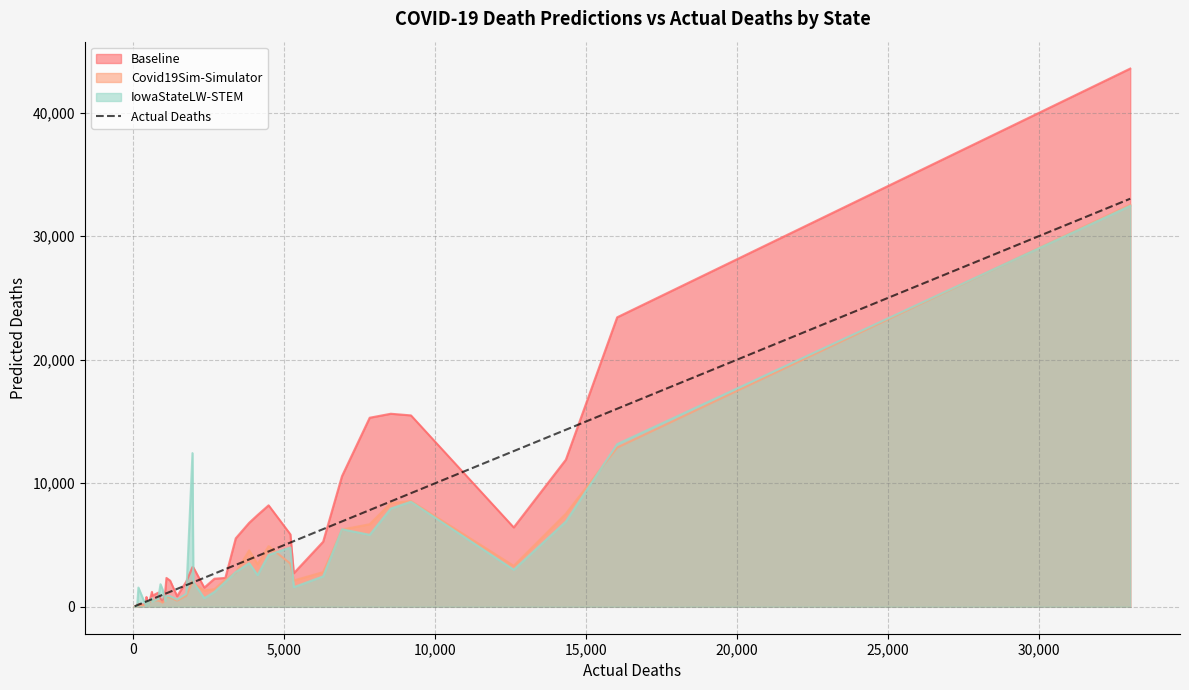

Which series has the largest range (max minus min)?

Baseline